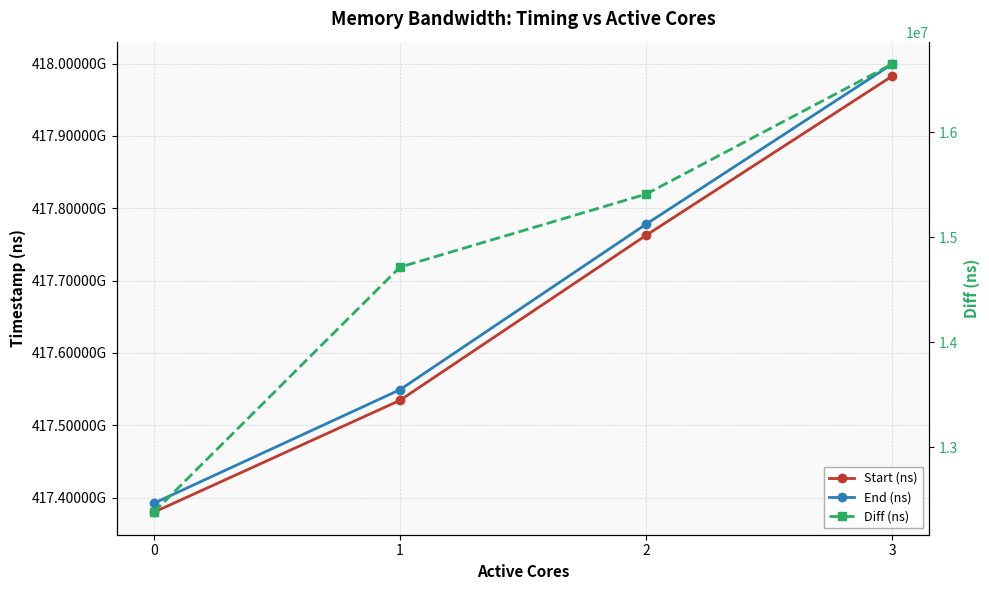

The End (ns) series shows 238152009806 at 1. True or false?

False